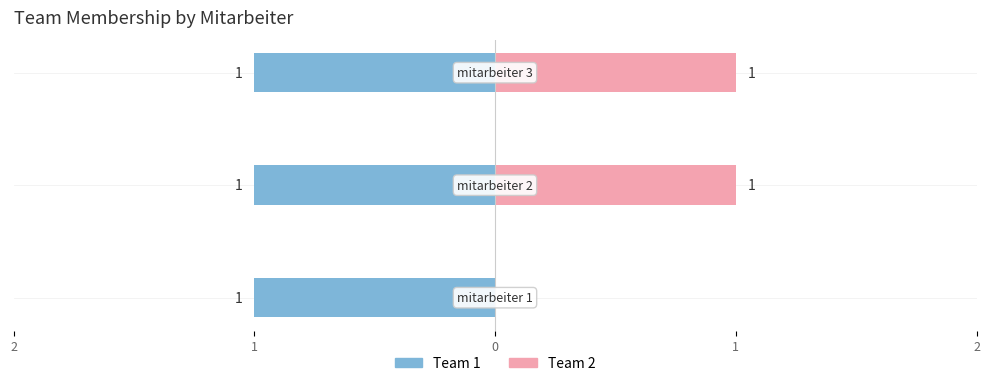

At 2, list the series in order from smallest to largest.

team_1, team_2